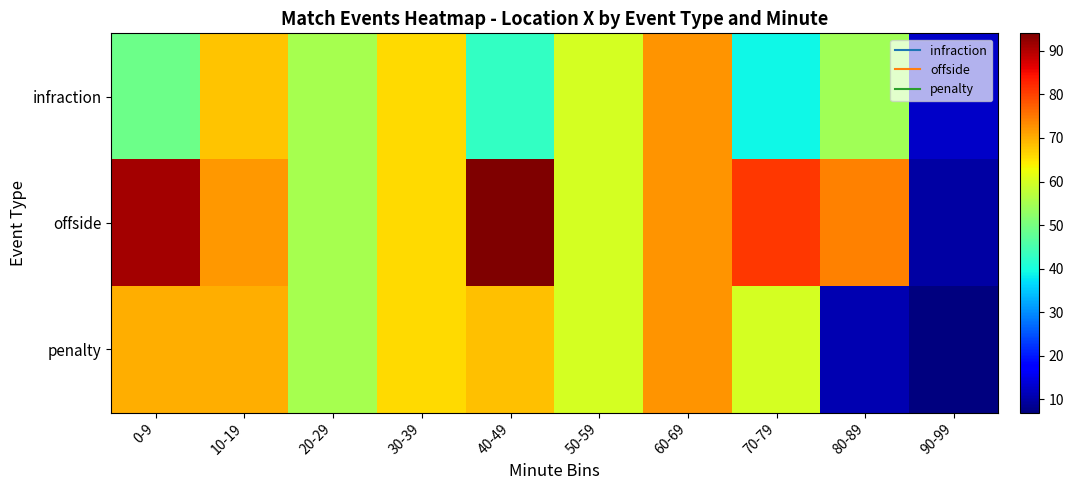

At how many categories does at least one series exceed 19?

9